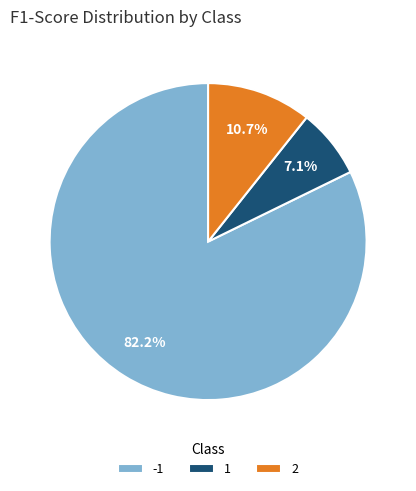

Does any single category account for the majority?

Yes